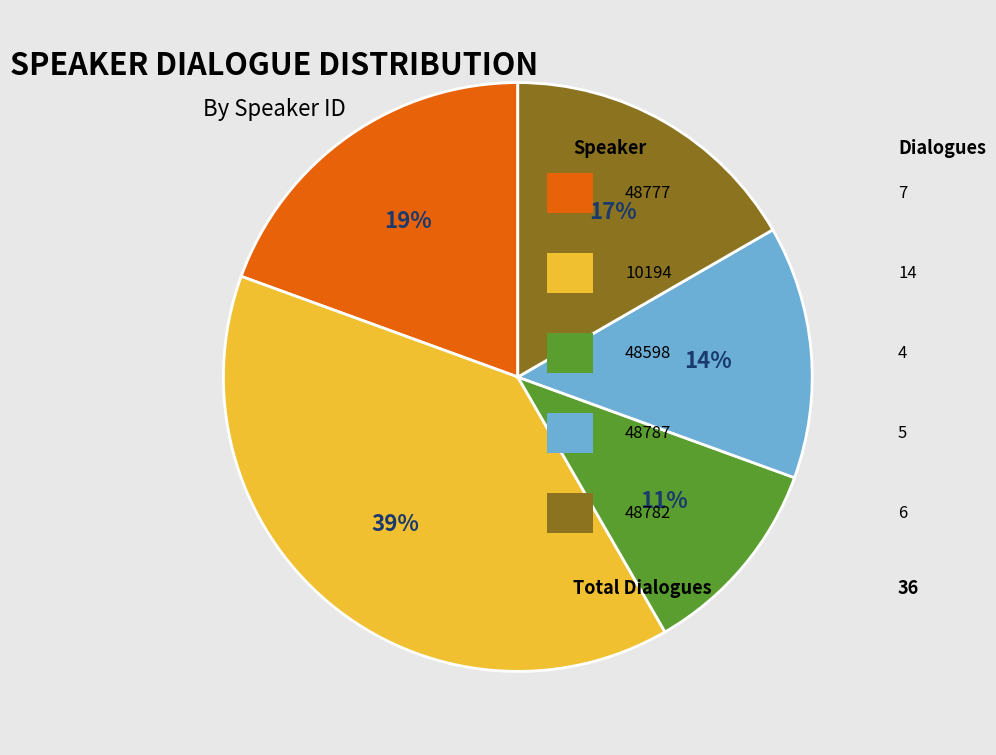

Is there any slice that represents more than half of the pie?

No